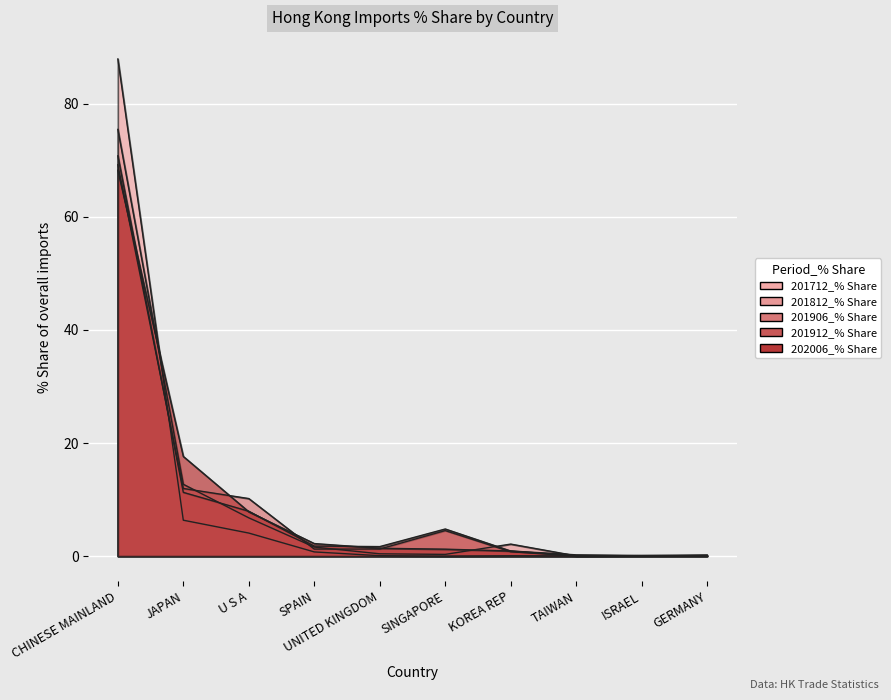

Is it true that 202006_% Share equals 0.1 at ISRAEL?

False